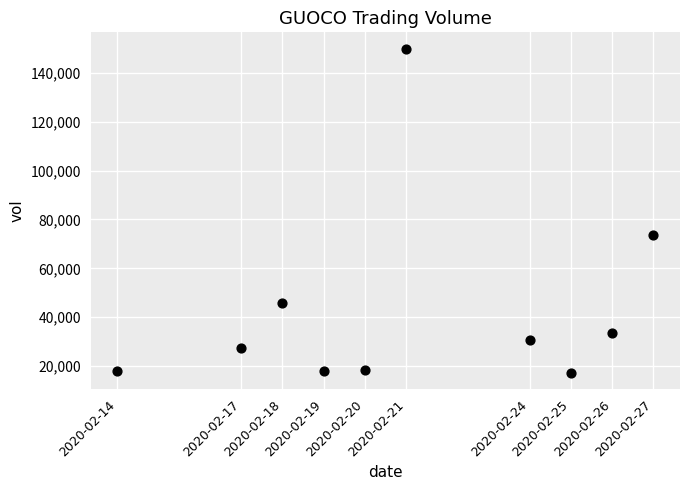

What is the average Y value?

43260